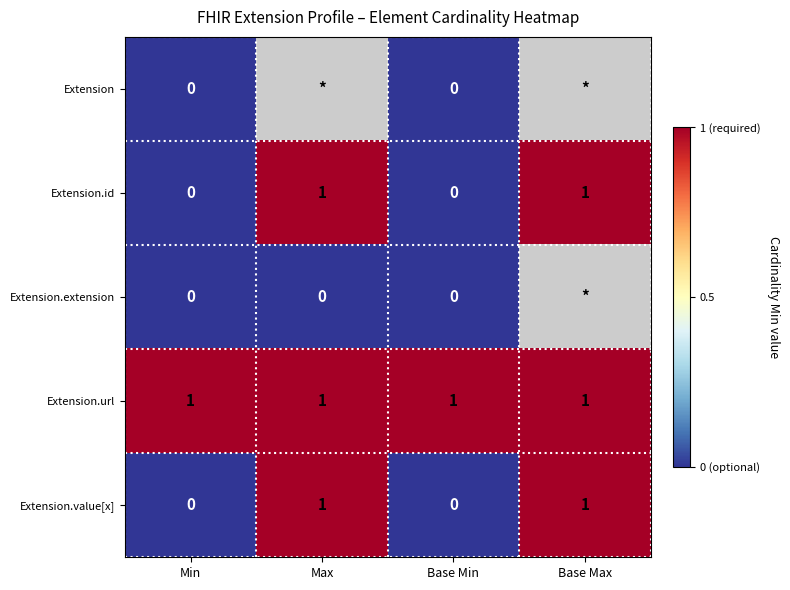

The value of Extension.id at Base Min is 0. True or false?

True